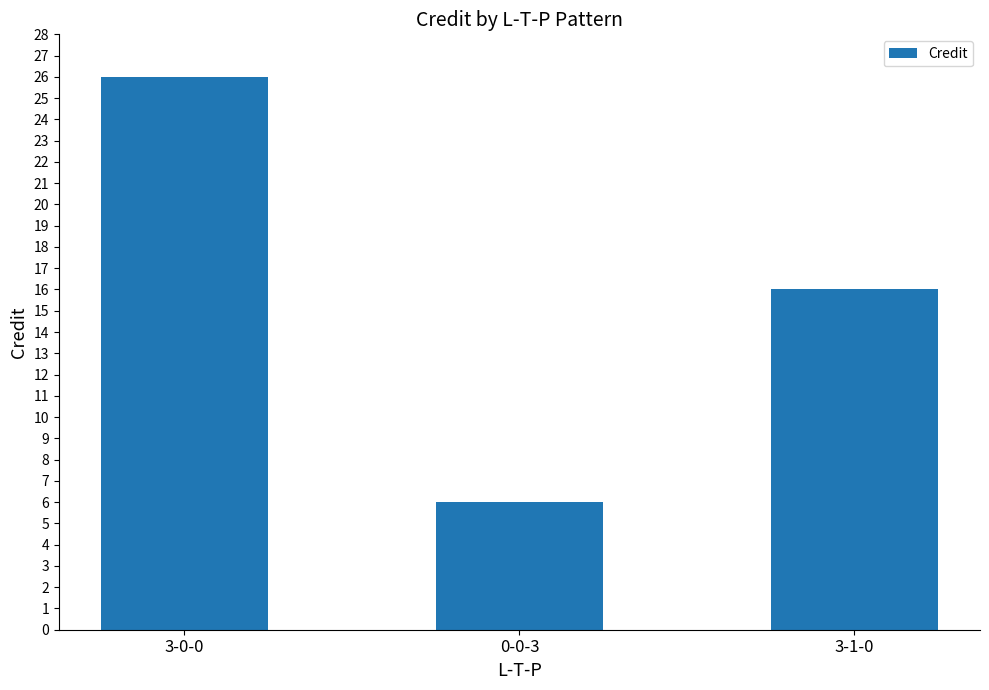

What is the greatest value displayed?

26